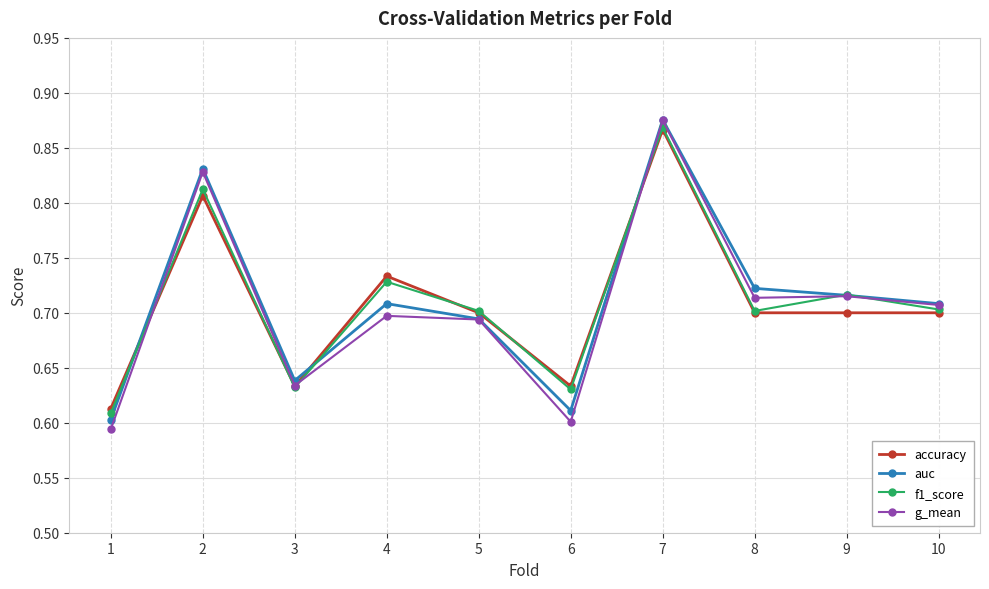

Which category has the highest value in the accuracy series?

7